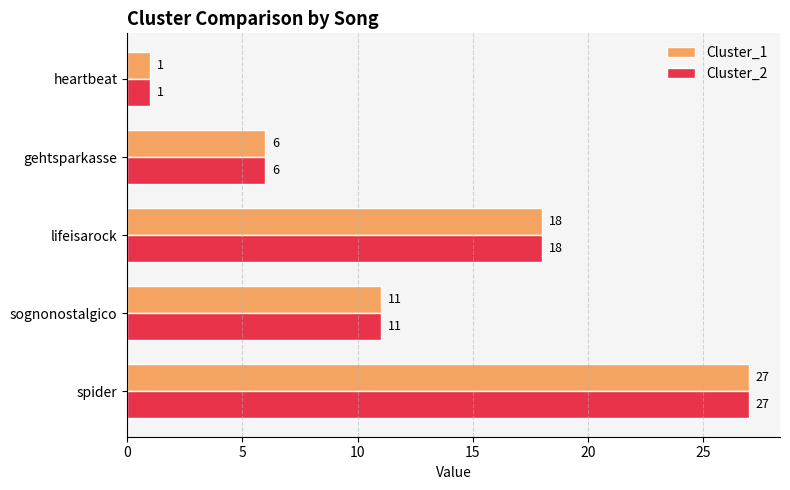

Is it true that Cluster_1 equals 11 at sognonostalgico?

True